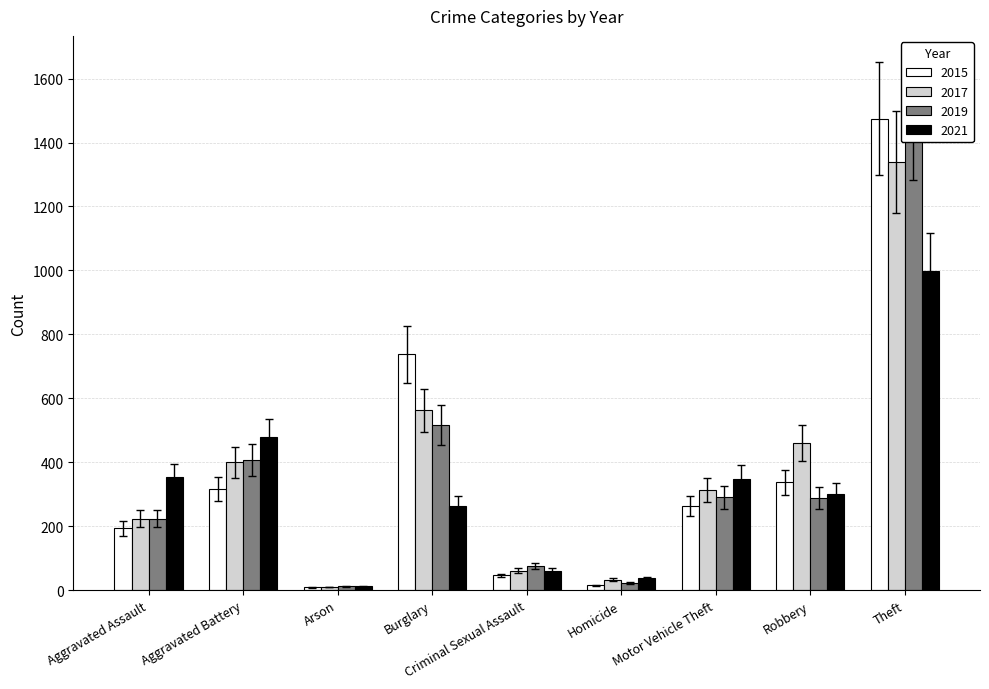

How many data points in 2019 are above 287?

4